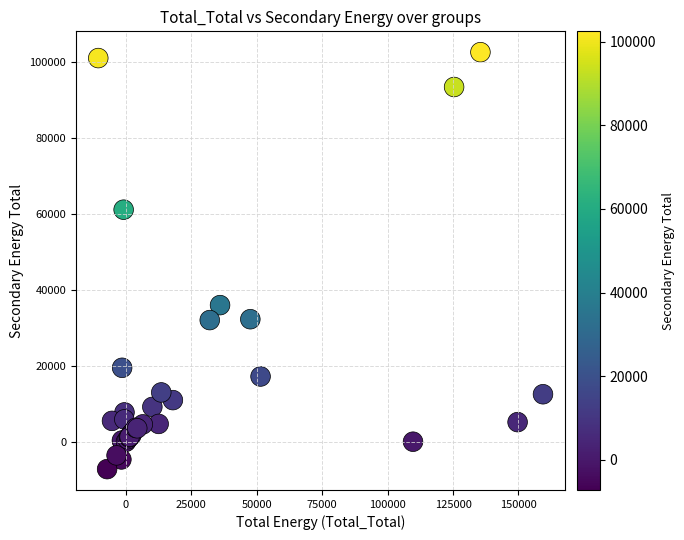

What Y value in the scatter plot is closest to 47623?

35924.2